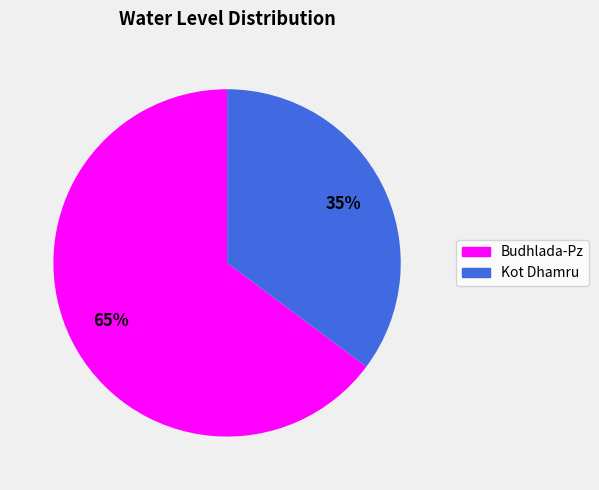

Do Kot Dhamru and Budhlada-Pz together represent more than half of the pie?

Yes